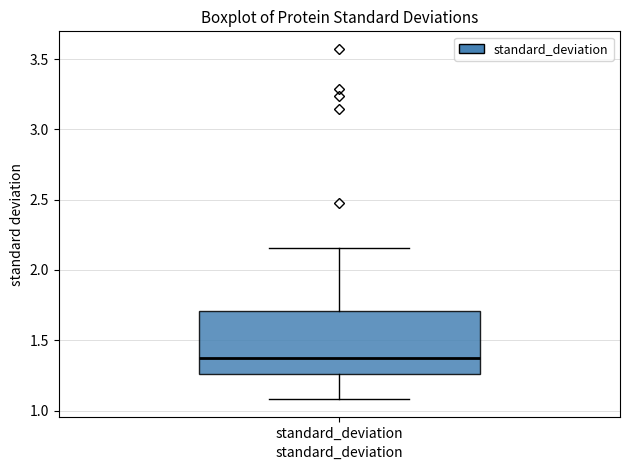

Transcribe this box plot: give where the median line is, the range the box spans, and where the two whiskers end, as read against the y-axis. The values are not printed on the chart, so give them approximately, as read against the axis.

median 1.35, box 1.25 to 1.70, whiskers 1.10 to 2.15